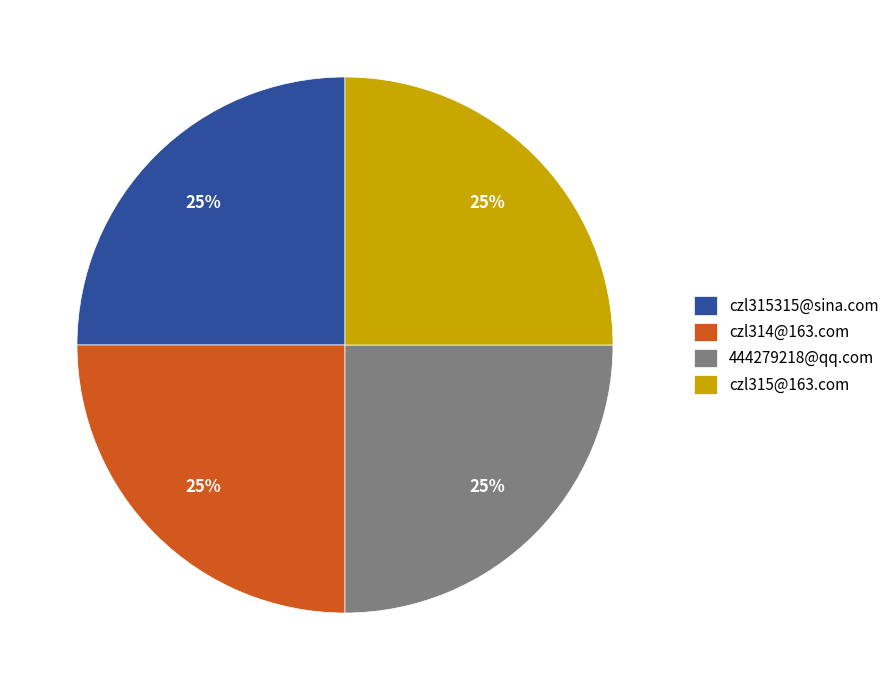

True or false: czl315315@sina.com accounts for 18% of the total.

False